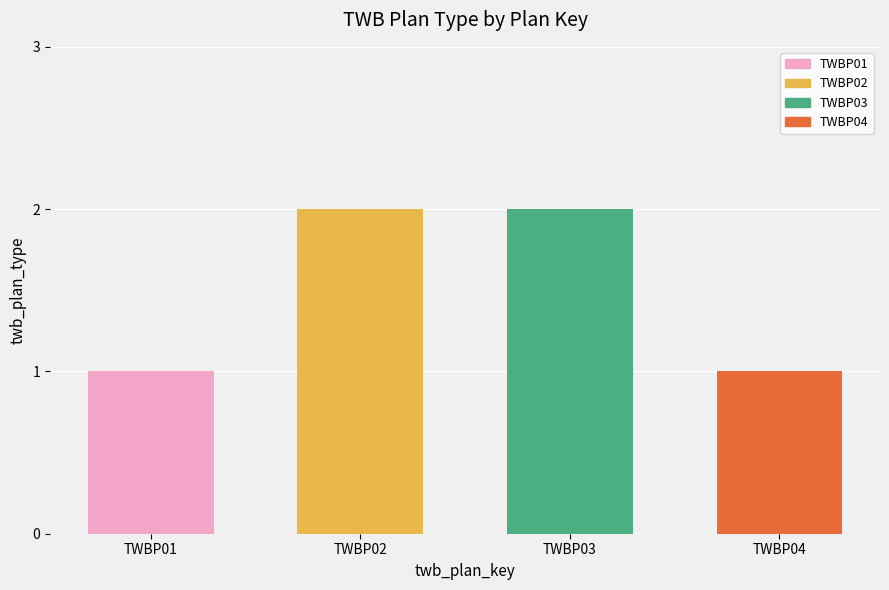

The value at TWBP01 is 1. True or false?

True